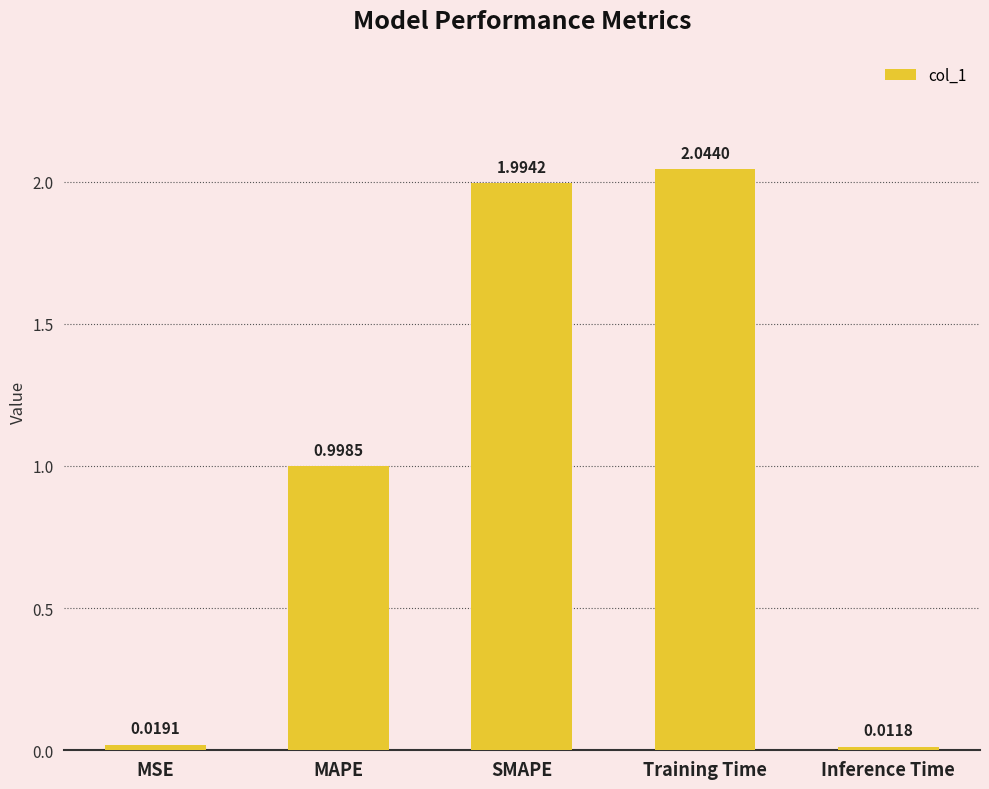

Which label corresponds to the smallest value in the chart?

Inference Time